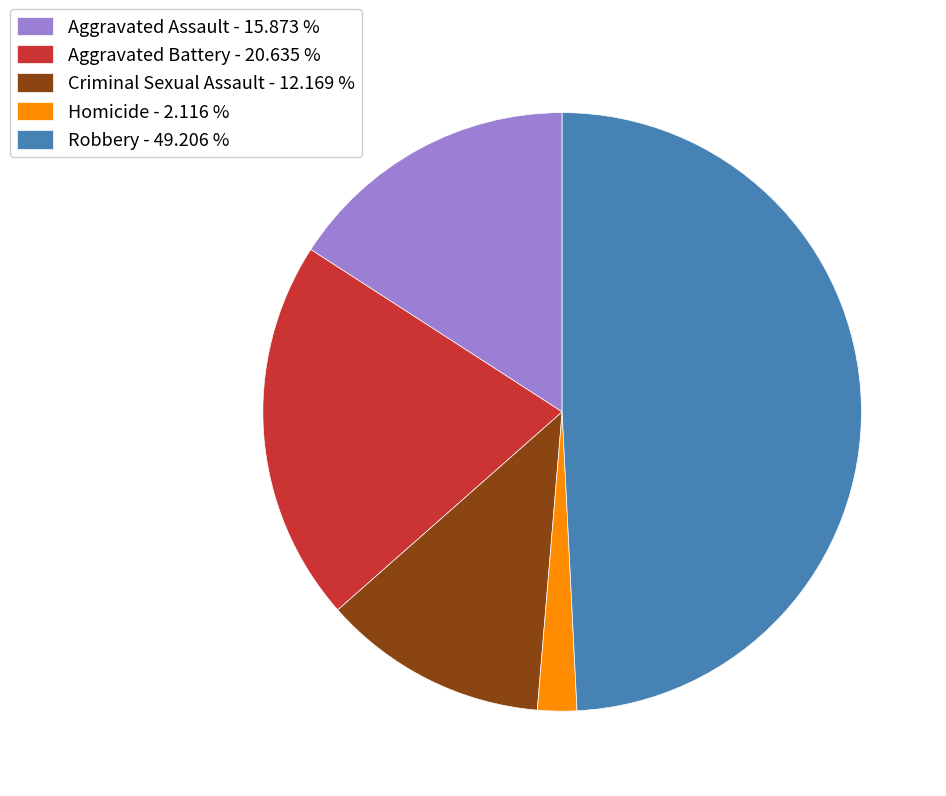

Is there any slice that represents more than half of the pie?

No